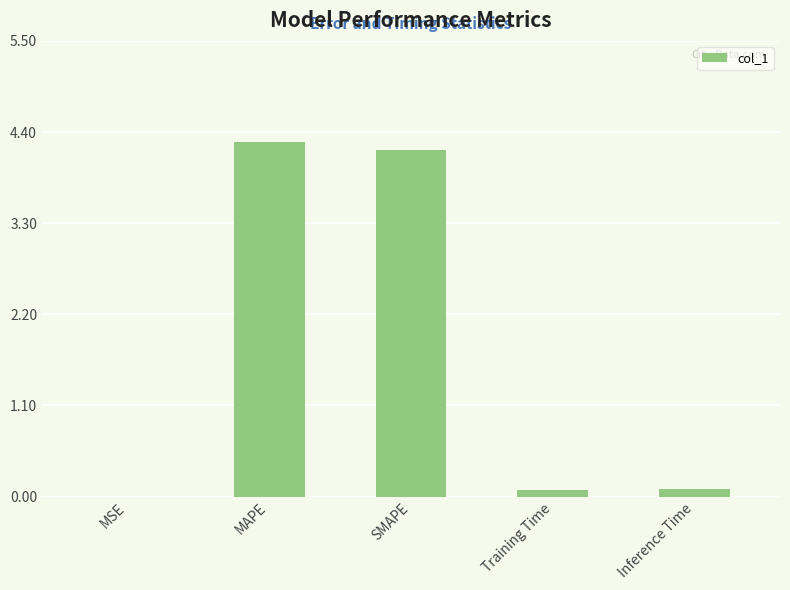

Which has a higher value, SMAPE or MAPE?

MAPE